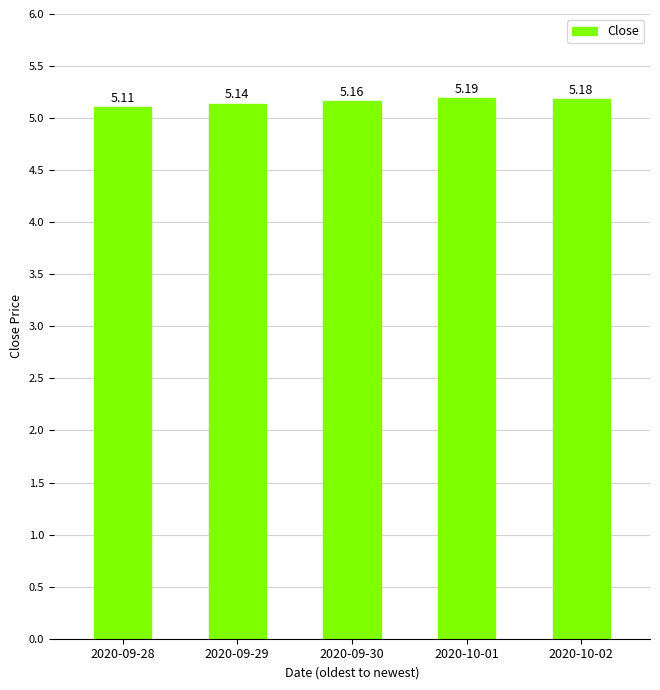

Count the values in the range 5 to 6.

5